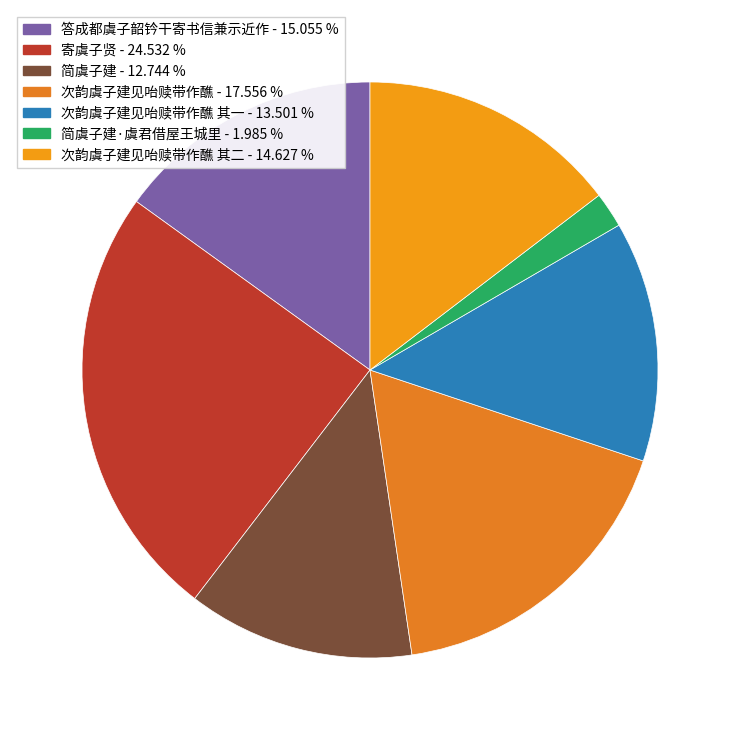

How many slices are in this pie chart?

7